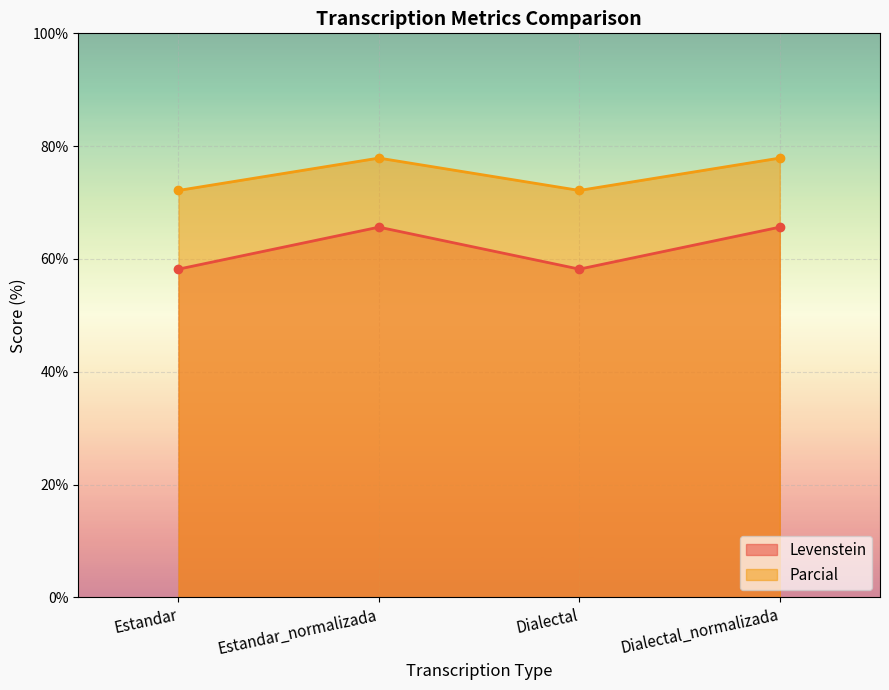

Where is the first local maximum for Levenstein?

Estandar_normalizada